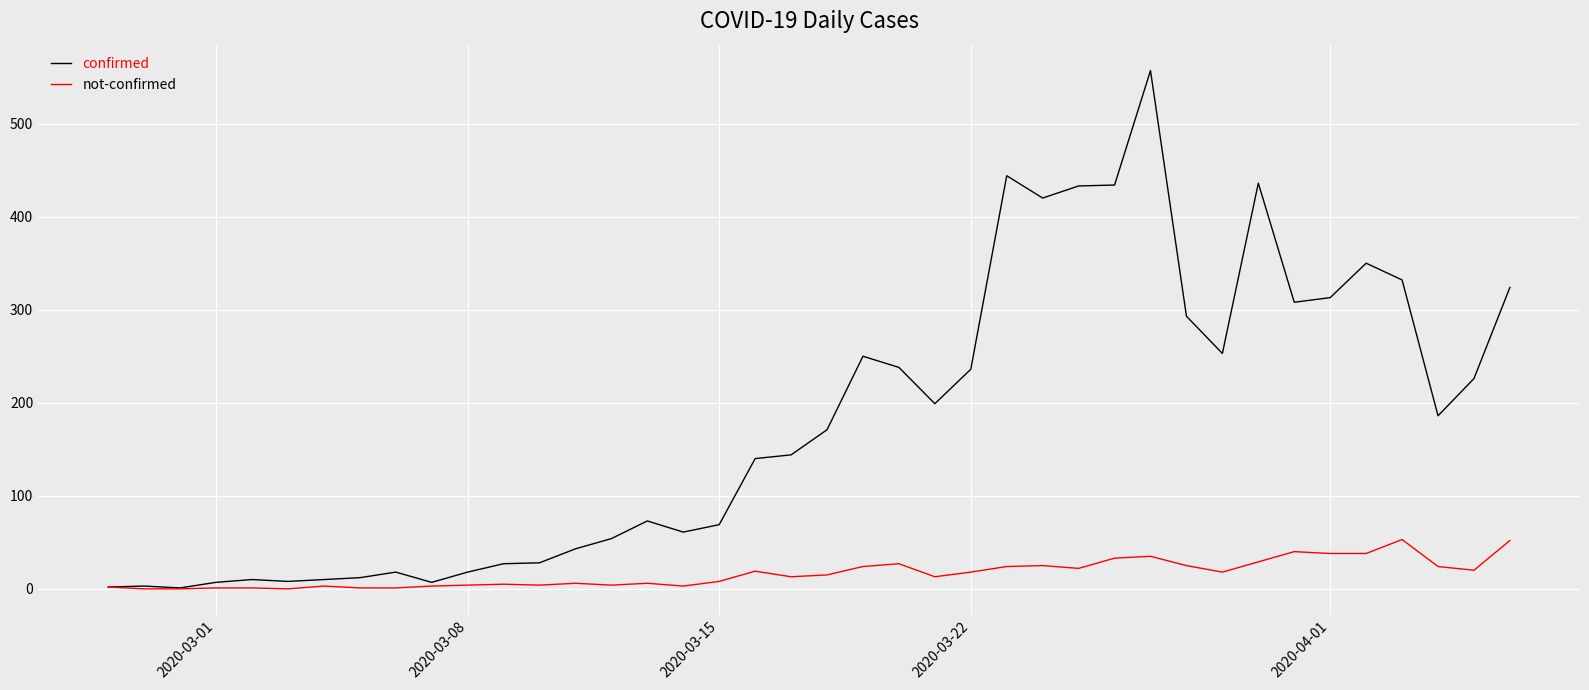

List the series in order of their peak value, highest first.

confirmed, not-confirmed